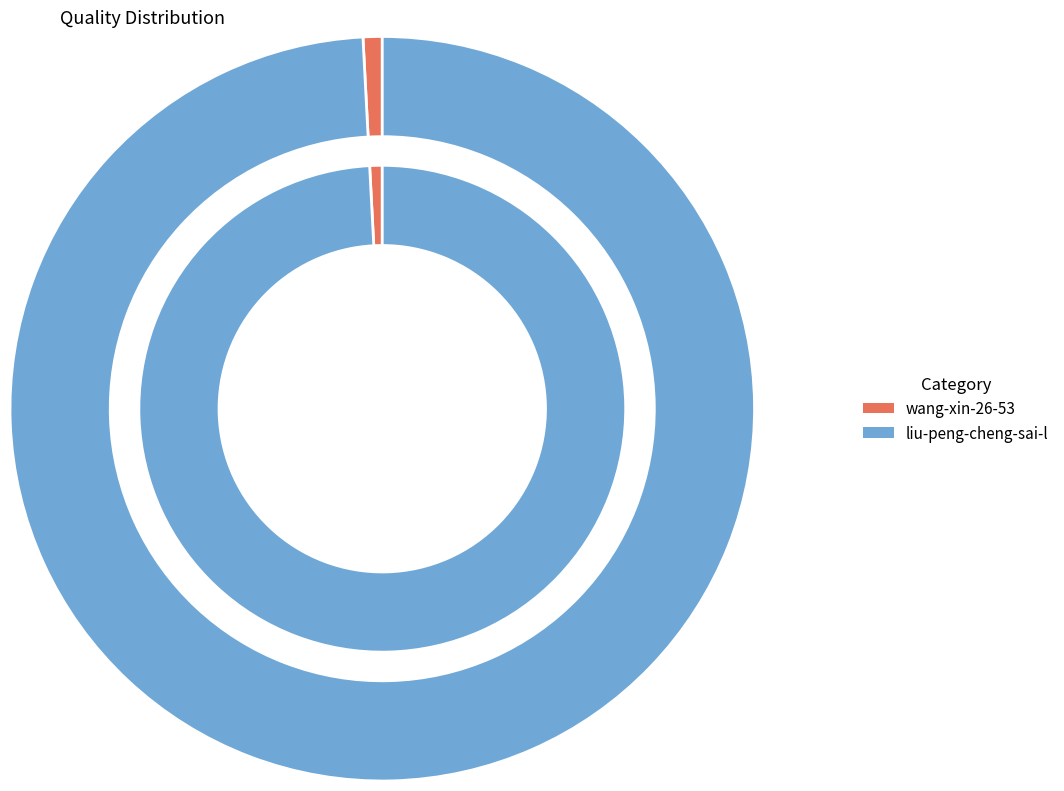

Is the sum of wang-xin-26-53 and liu-peng-cheng-sai-l greater than half?

Yes